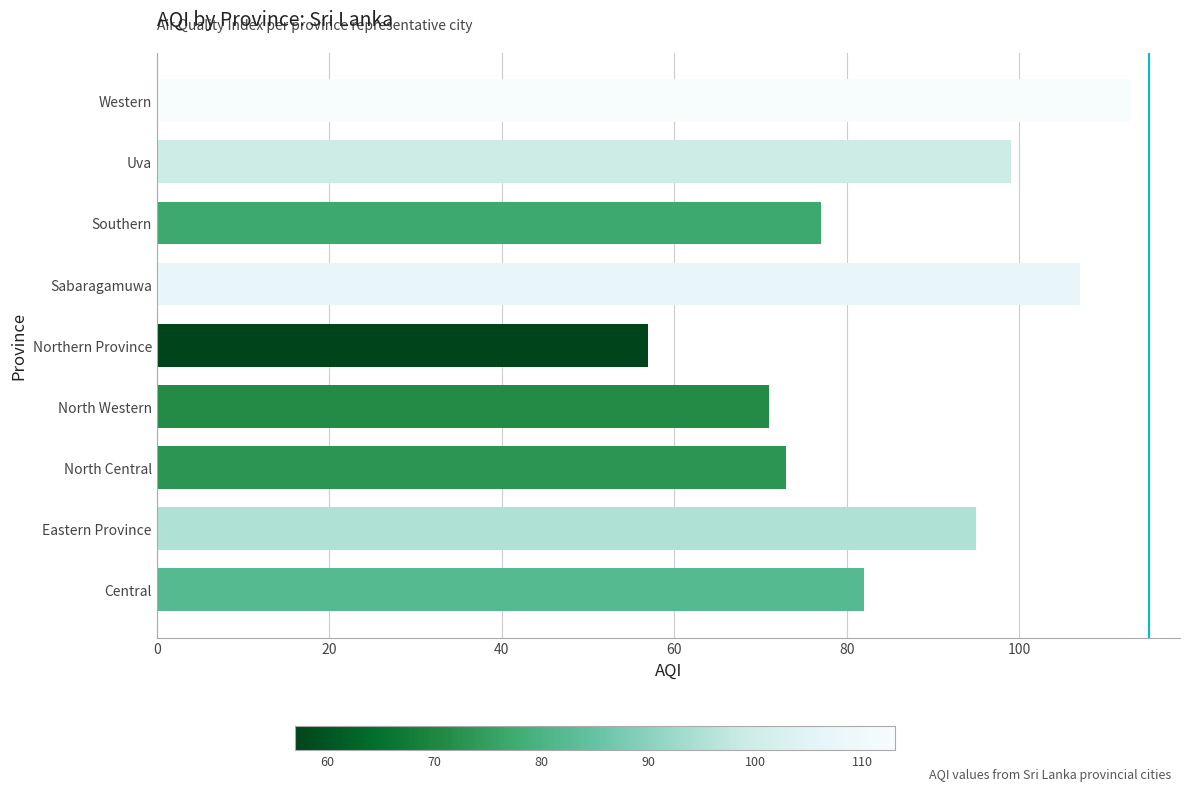

What is the difference between the second highest and second lowest values?

36